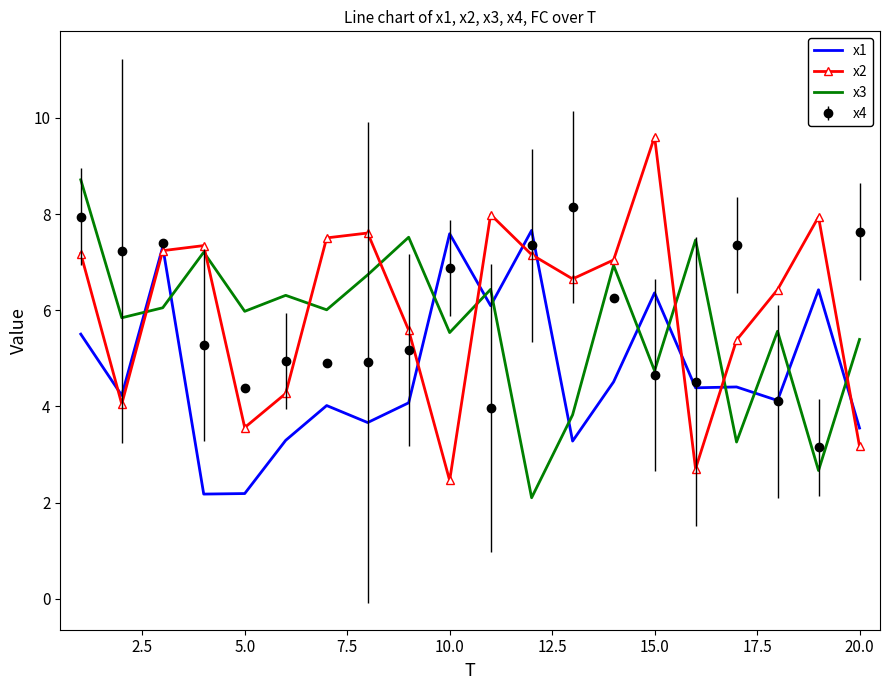

What is the greatest value displayed?

9.6